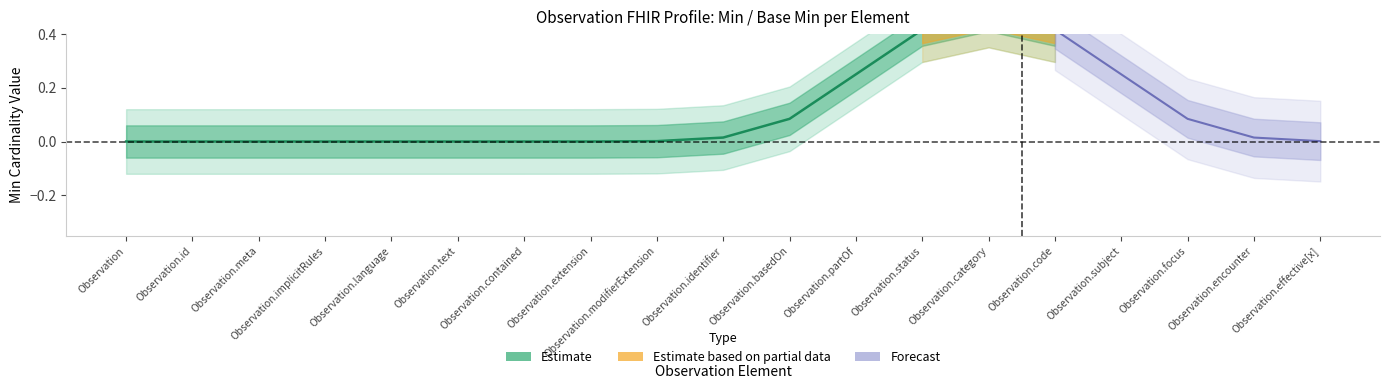

What position from the right is Observation.status?

7